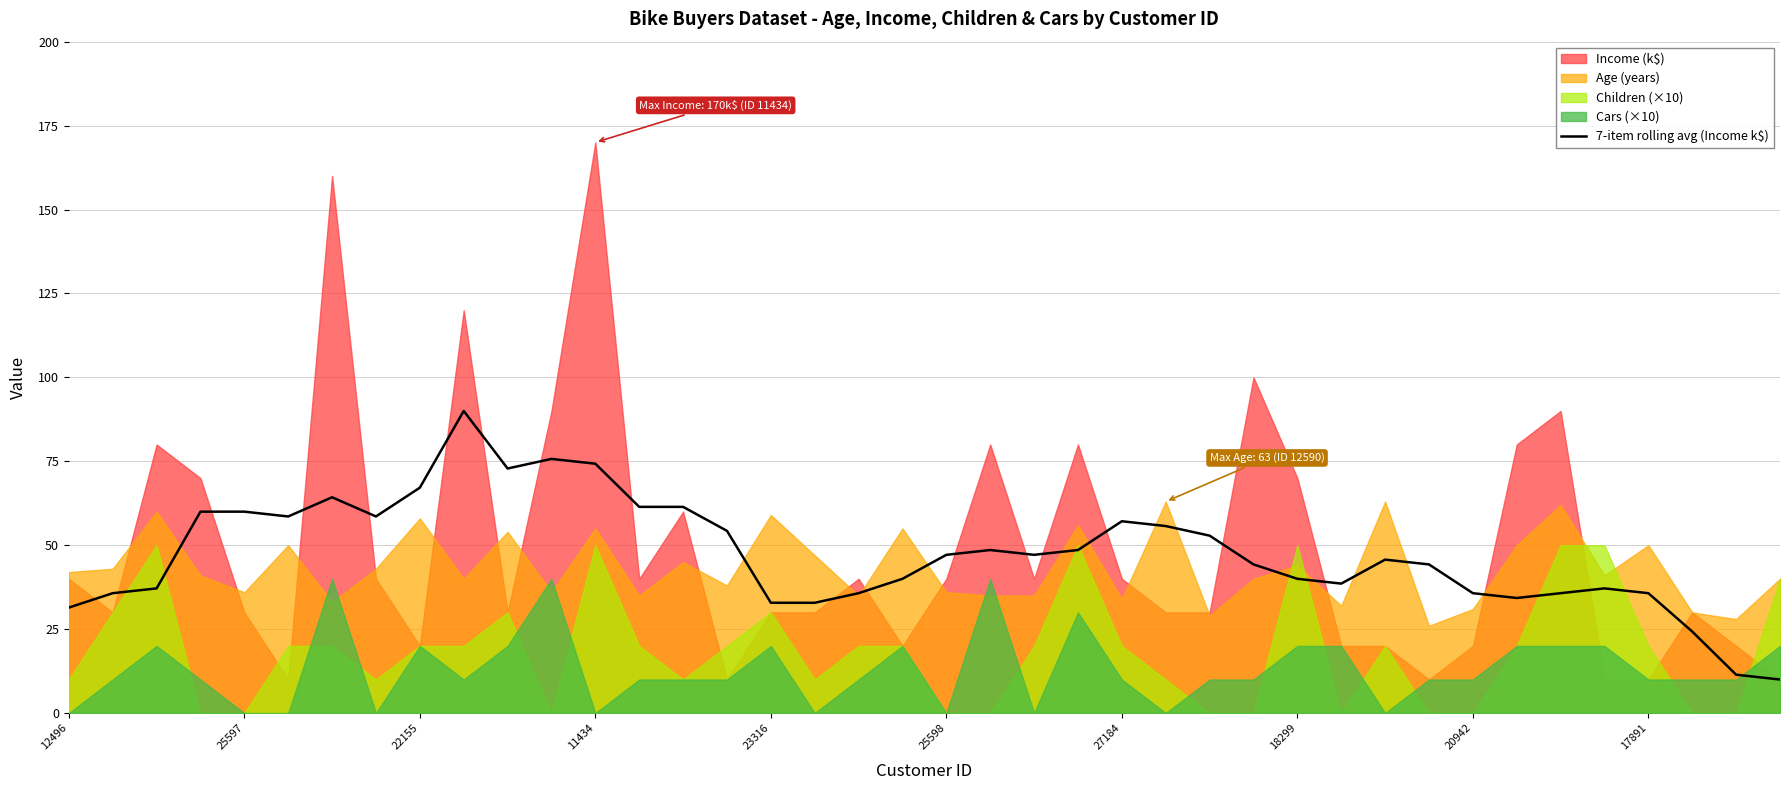

What is the change in value from 25 to 34?

-20.0